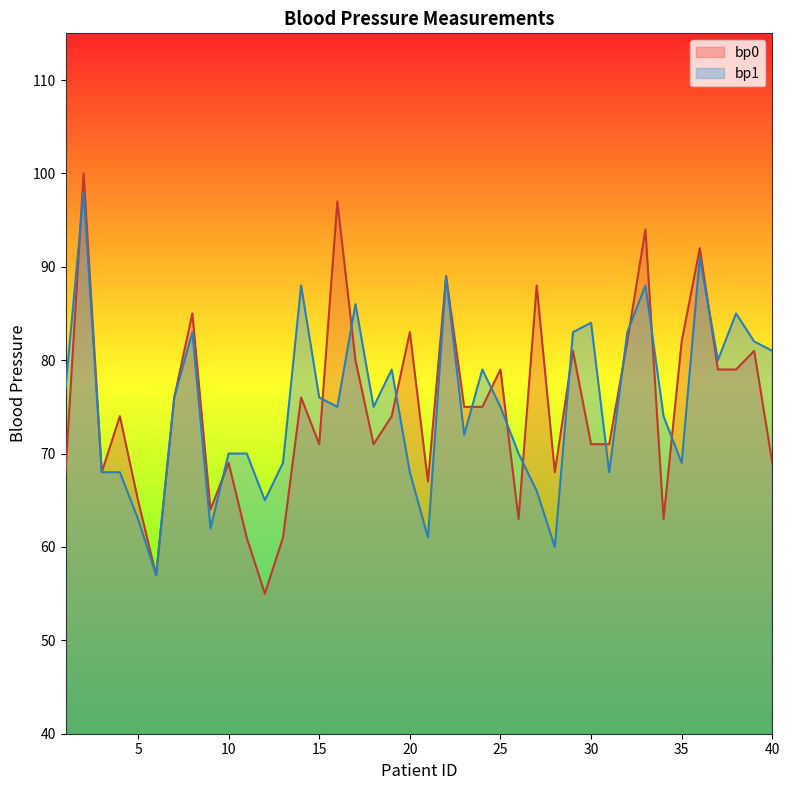

Reading left to right, what are all the values shown in this chart?

bp0: 68	100	68	74	65	57	76	85	64	69	61	55	61	76	71	97	80	71	74	83	67	89	75	75	79	63	88	68	81	71	71	82	94	63	82	92	79	79	81	69
bp1: 77	98	68	68	63	57	76	83	62	70	70	65	69	88	76	75	86	75	79	68	61	89	72	79	75	70	66	60	83	84	68	83	88	74	69	91	80	85	82	81